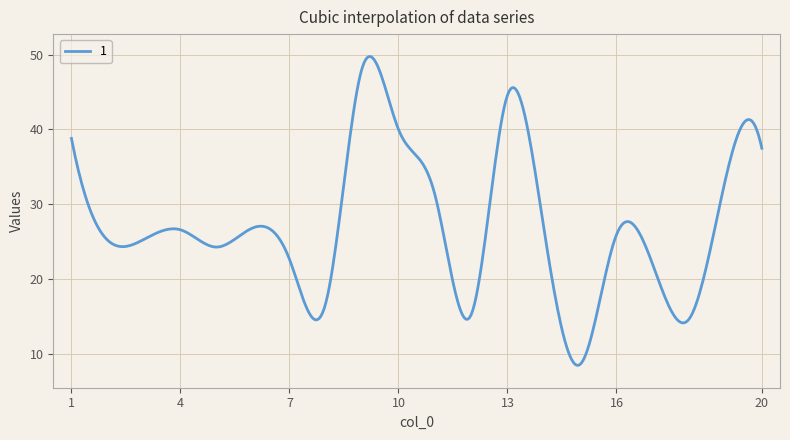

What is the minimum value shown in the chart?

8.4